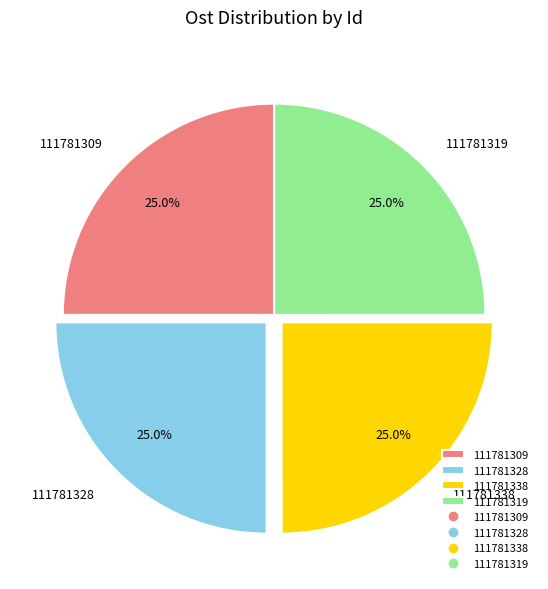

Count the number of slices in the pie.

4